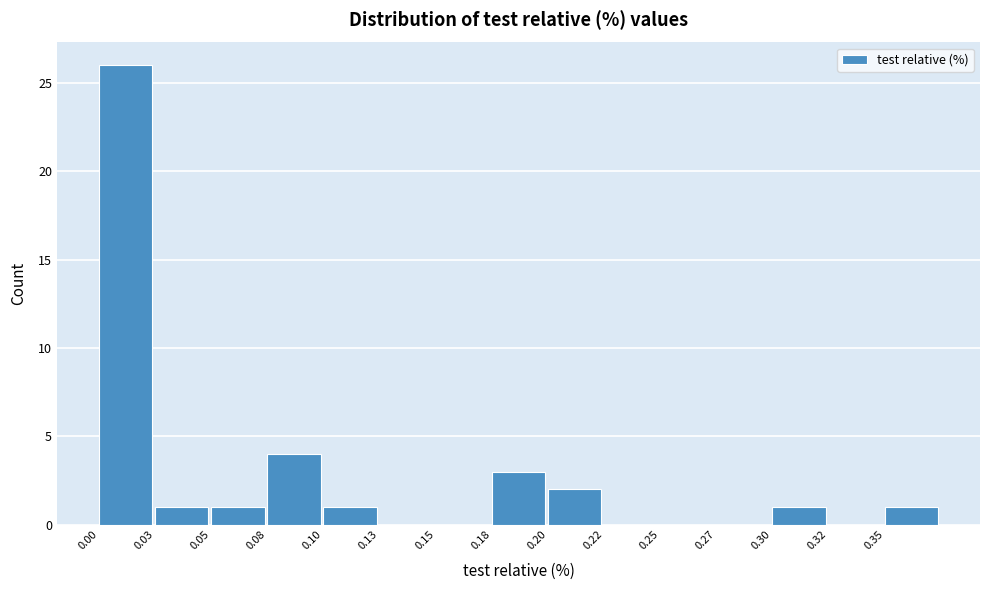

Reading right to left, extract all data points from this chart.

0.35=1	0.32=0	0.30=1	0.27=0	0.25=0	0.22=0	0.20=2	0.18=3	0.15=0	0.13=0	0.10=1	0.08=4	0.05=1	0.03=1	0.00=26